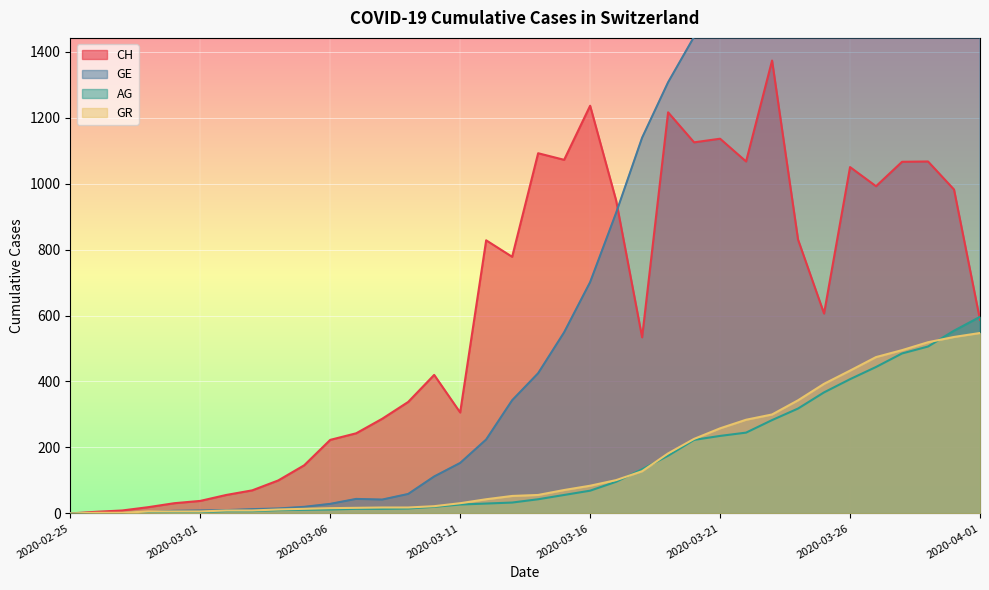

Reading left to right, list all the values displayed in this chart.

CH: 0	5	9	19	31	38	56	70	100	146	223	243	287	338	420	306	828	778	1092	1072	1236	949	534	1216	1125	1136	1067	1373	830	606	1050	992	1066	1067	982	587
GE: 0	1	1	4	8	9	10	13	15	20	29	44	42	59	112	153	224	343	425	549	701	911	1139	1307	1445	1549	1703	1820	2160	2321	2527	2638	2855	3109	3289	3582
AG: 0	1	1	1	3	4	7	7	10	11	12	14	14	15	20	27	30	33	43	56	69	96	134	175	223	235	245	283	318	367	407	444	485	506	554	596
GR: 0	2	2	6	6	6	9	9	12	14	16	17	18	18	22	31	43	53	56	71	84	101	128	182	226	258	284	300	343	393	433	474	495	519	535	547